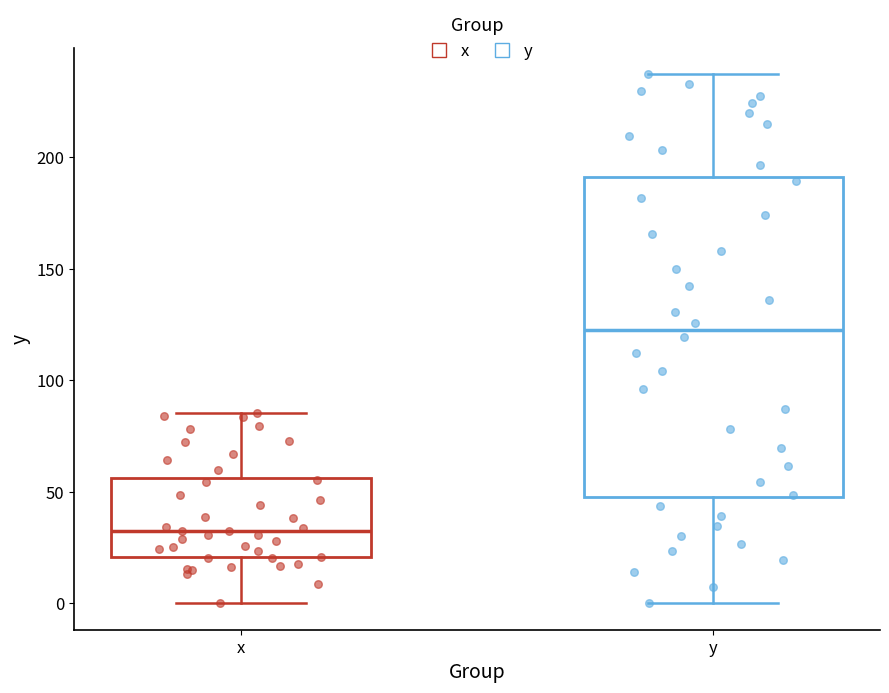

Which box's median line is the lowest?

x